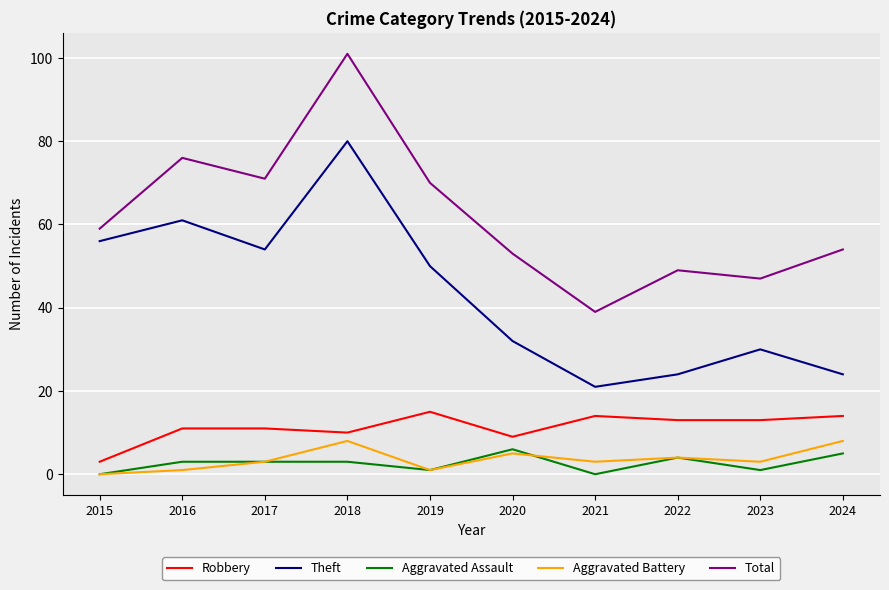

True or false: Robbery and Aggravated Assault cross at least once.

False